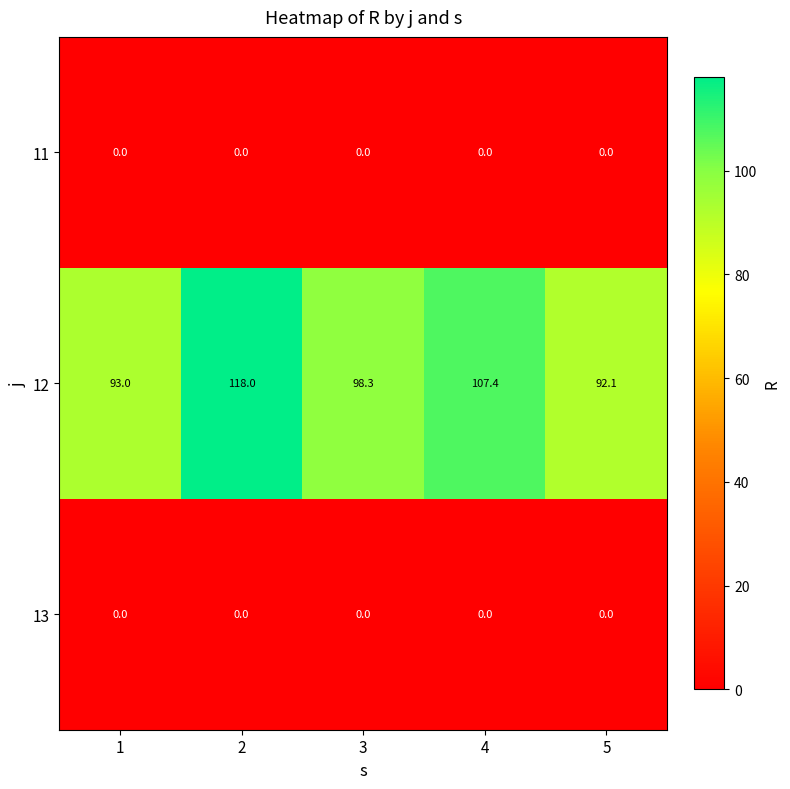

Count the number of data series in this chart.

3